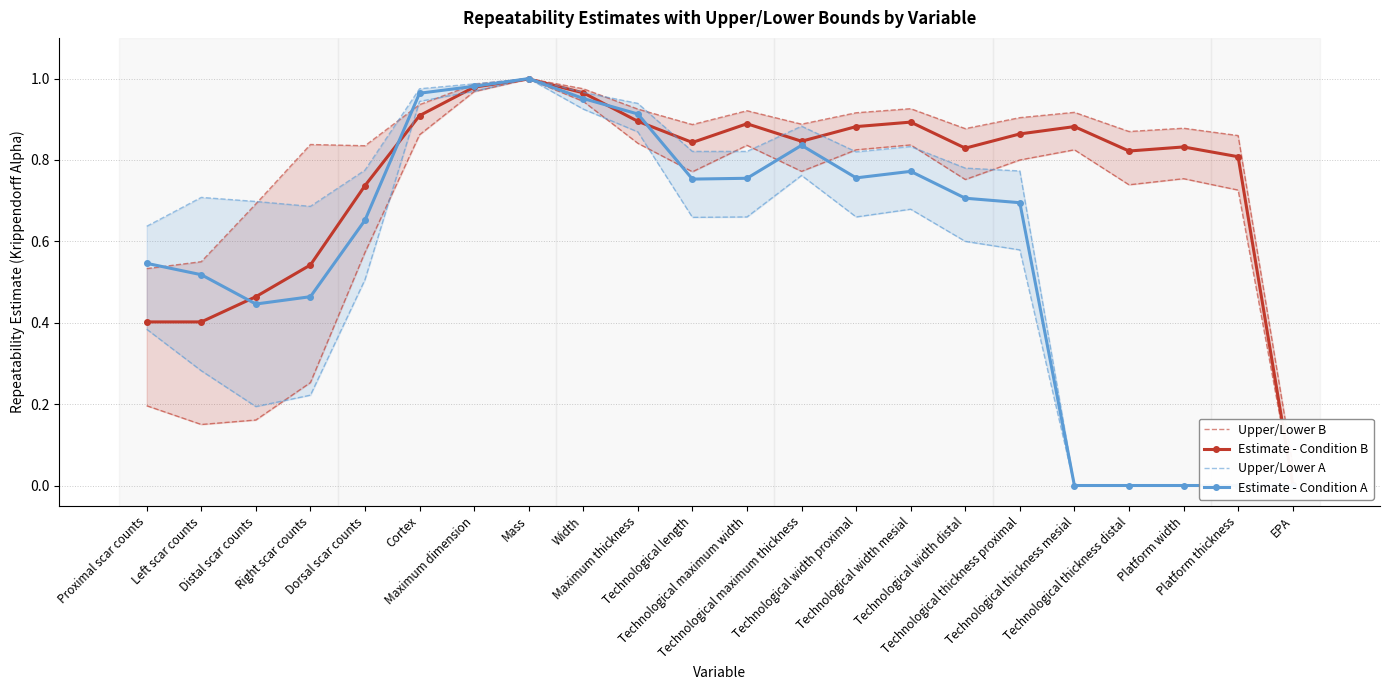

Reading left to right, list all the values displayed in this chart.

Upper/Lower B: 0.5	0.6	0.7	0.8	0.8	0.9	1.0	1.0	1.0	0.9	0.9	0.9	0.9	0.9	0.9	0.9	0.9	0.9	0.9	0.9	0.9	0.1
Estimate - Condition B: 0.4	0.4	0.5	0.5	0.7	0.9	1.0	1.0	1.0	0.9	0.8	0.9	0.8	0.9	0.9	0.8	0.9	0.9	0.8	0.8	0.8	0.0
Upper/Lower A: 0.6	0.7	0.7	0.7	0.8	1.0	1.0	1.0	1.0	0.9	0.8	0.8	0.9	0.8	0.8	0.8	0.8	0.0	0.0	0.0	0.0	0.0
Estimate - Condition A: 0.5	0.5	0.4	0.5	0.7	1.0	1.0	1.0	1.0	0.9	0.8	0.8	0.8	0.8	0.8	0.7	0.7	0.0	0.0	0.0	0.0	0.0